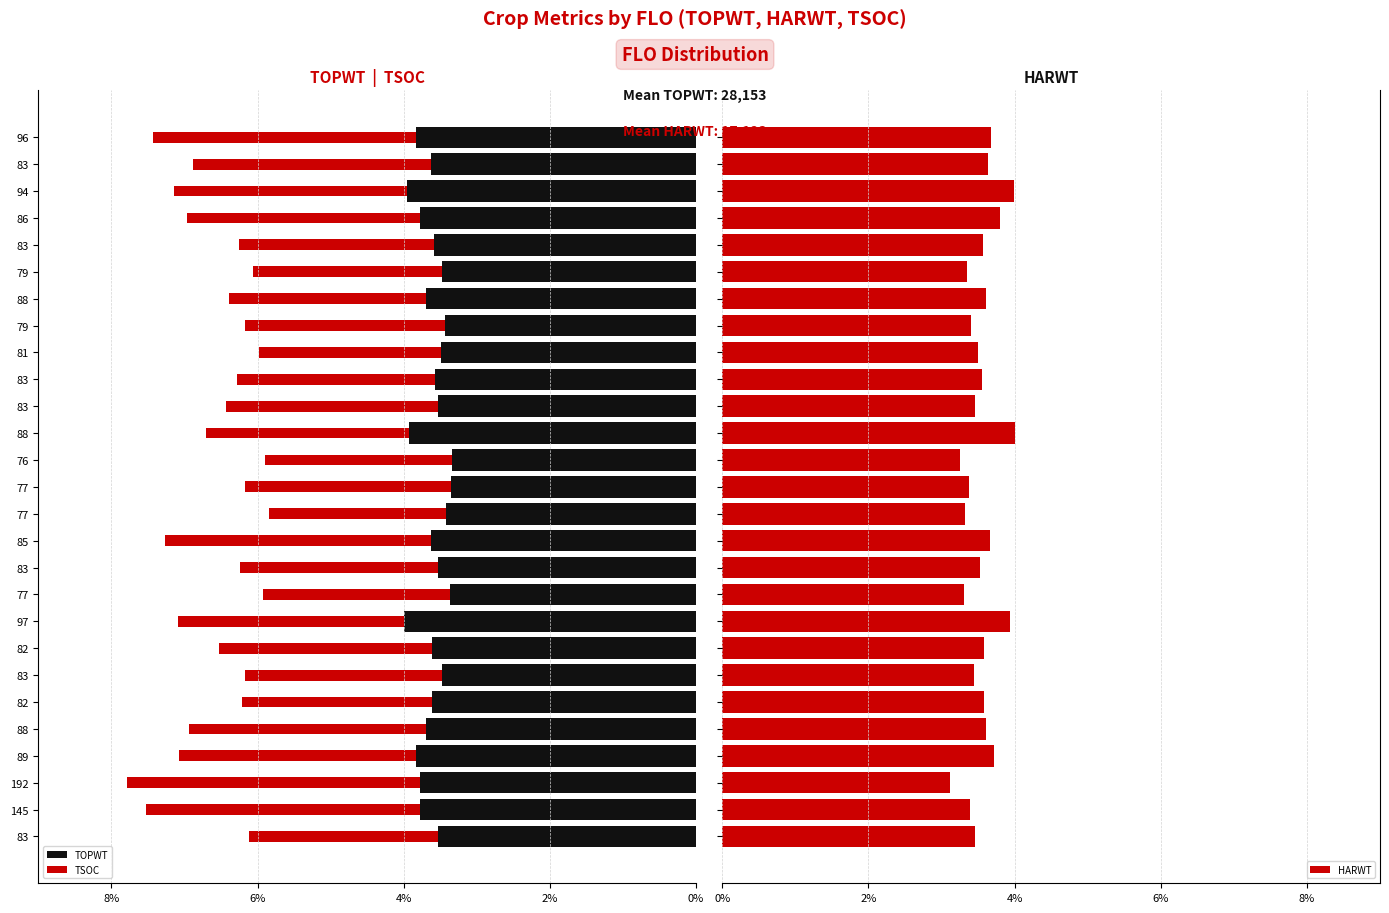

What is the difference between the second highest and minimum values in the HARWT series?

0.9